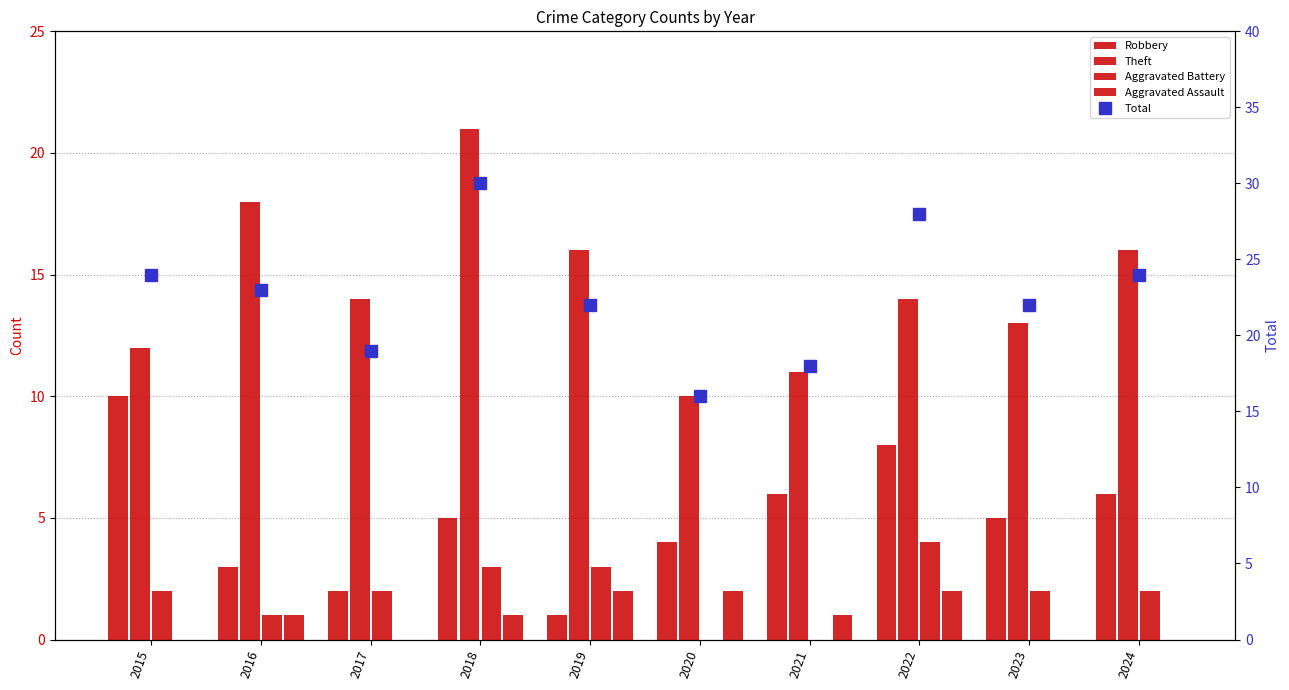

At which category is the sum across all series the highest?

2018